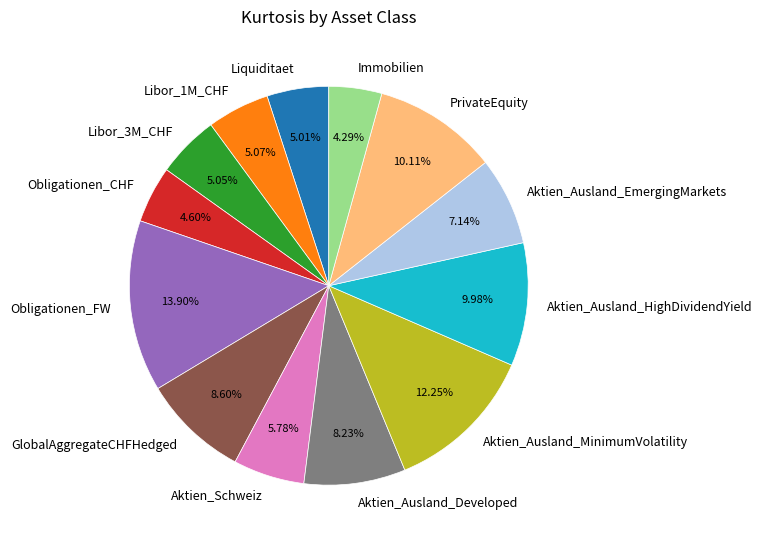

Is there a majority slice in this chart?

No